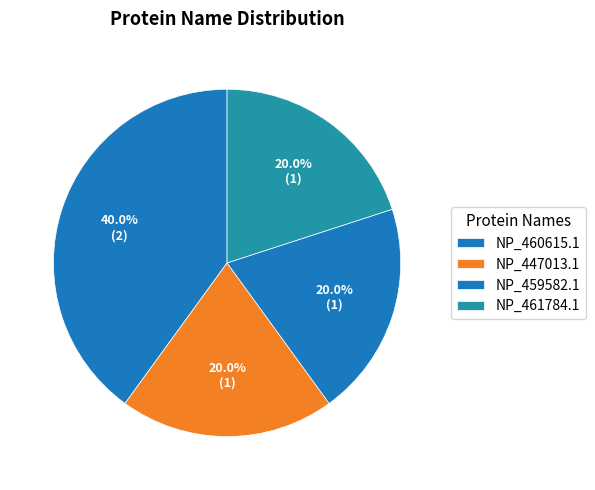

What percentage is the NP_459582.1 slice, to the nearest percent?

20%